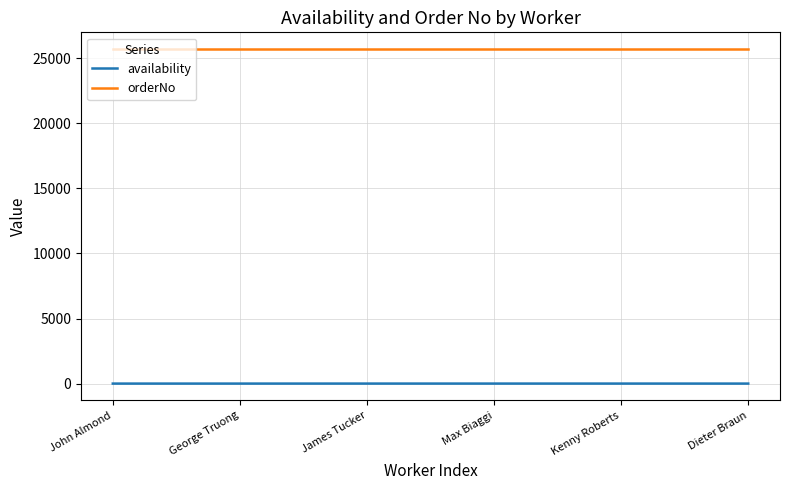

How many categories are shown in the chart?

6